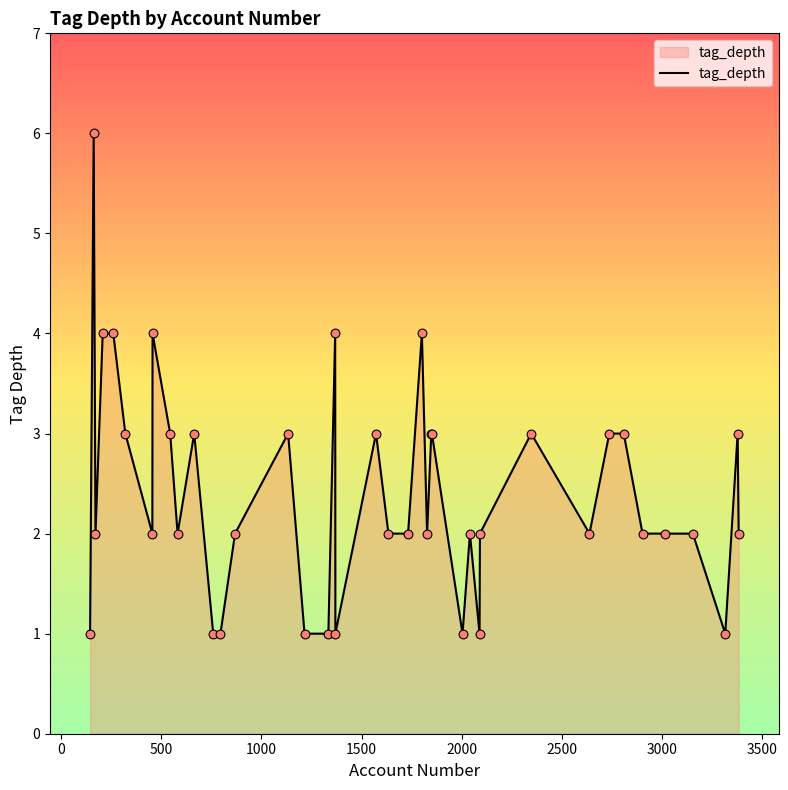

What is the greatest value displayed?

6